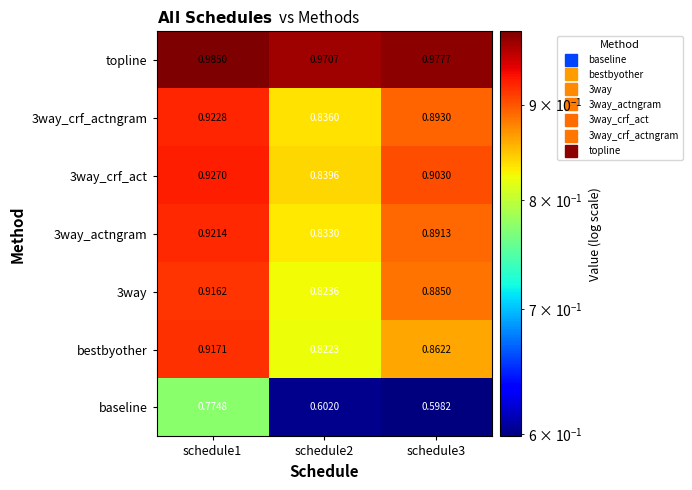

Is the value of 3way_crf_act at schedule3 greater than the value of baseline at schedule2?

Yes